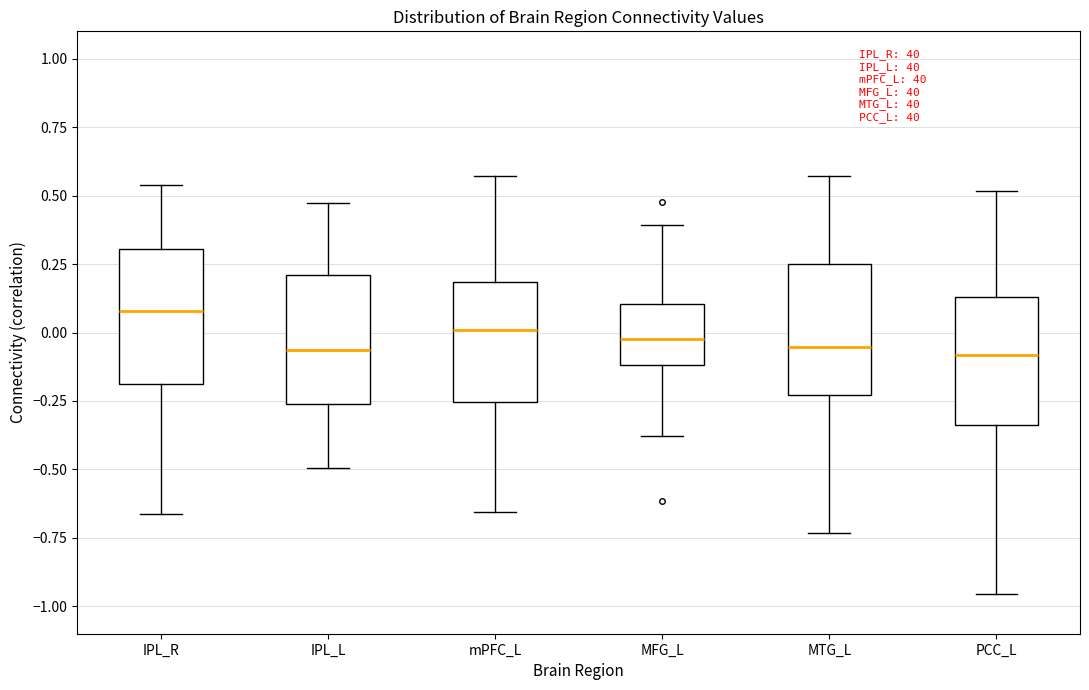

Where does the lower whisker of the box for MTG_L end on the y-axis? The values are not printed on the chart, so give them approximately, as read against the axis.

-0.75